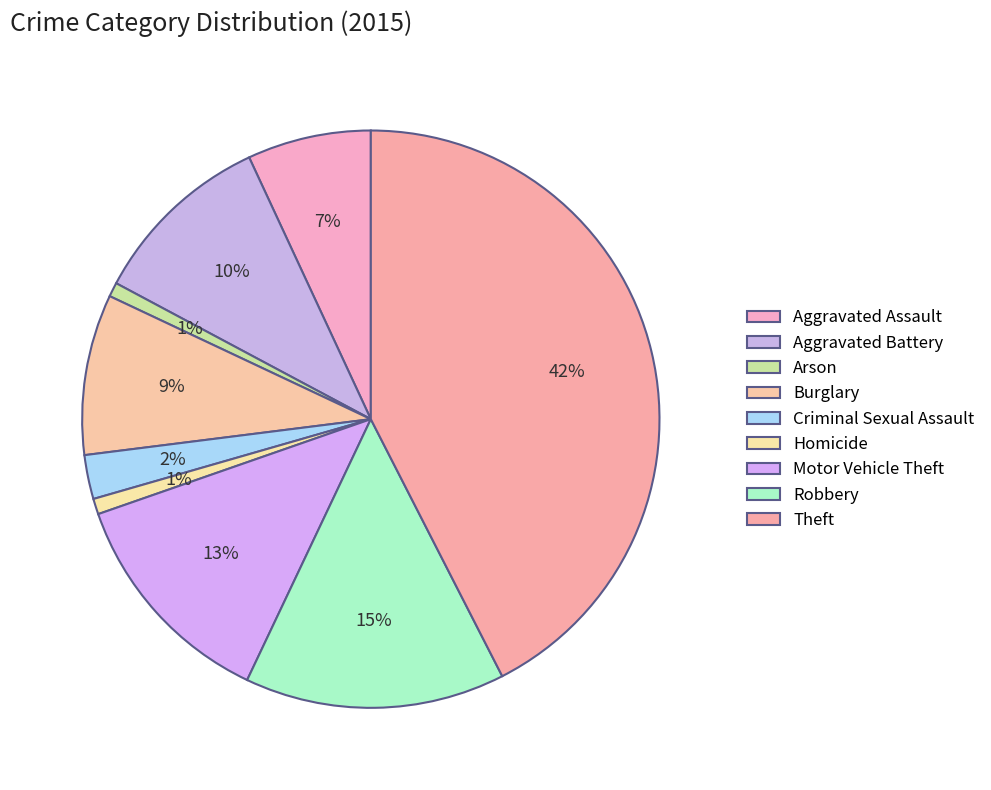

Rank the categories by value from highest to lowest.

Theft, Robbery, Motor Vehicle Theft, Aggravated Battery, Burglary, Aggravated Assault, Criminal Sexual Assault, Homicide, Arson